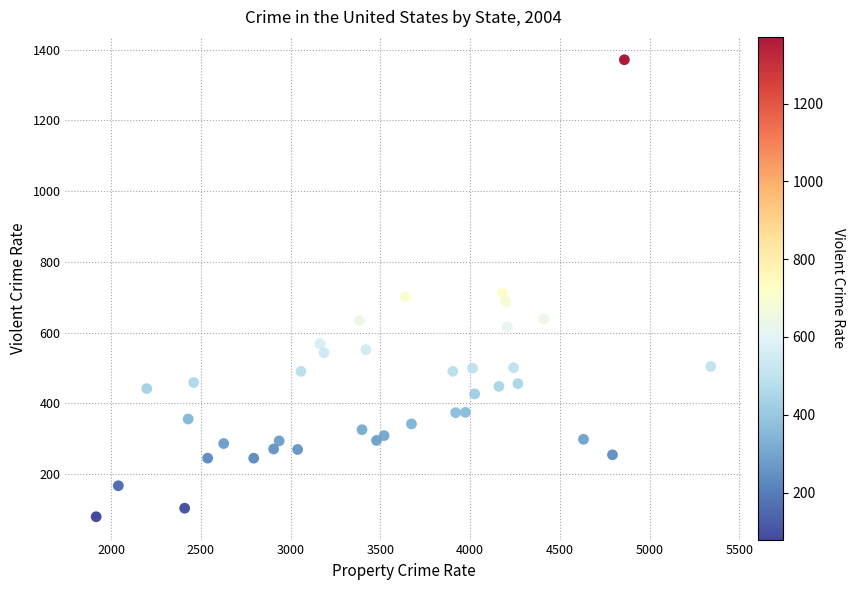

What is the range of X values (max minus min)?

3423.9